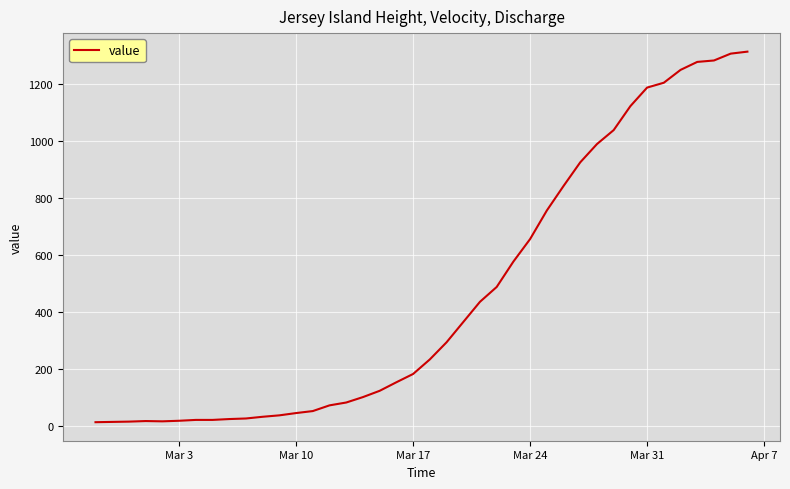

What is the maximum value shown in the chart?

1312